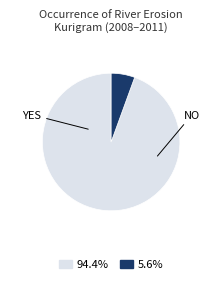

Does any single category account for the majority?

Yes